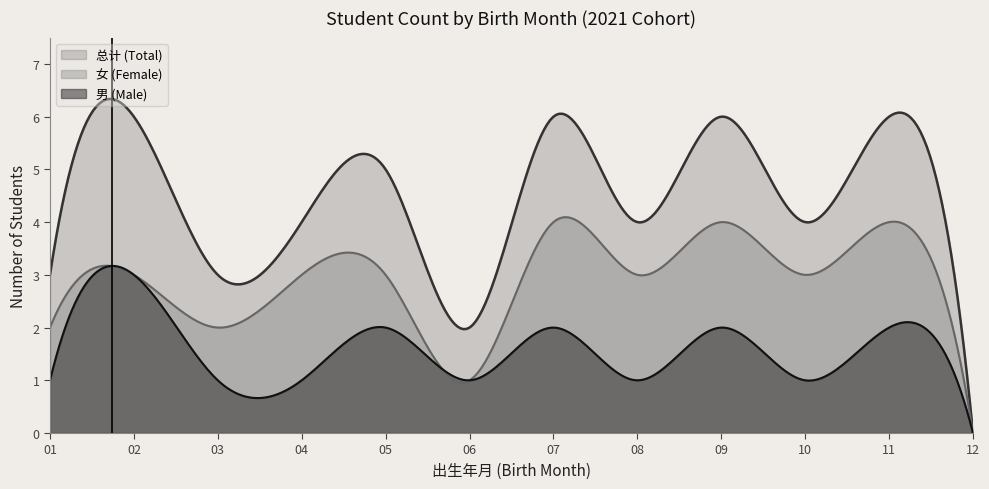

How many categories are shown in the chart?

300